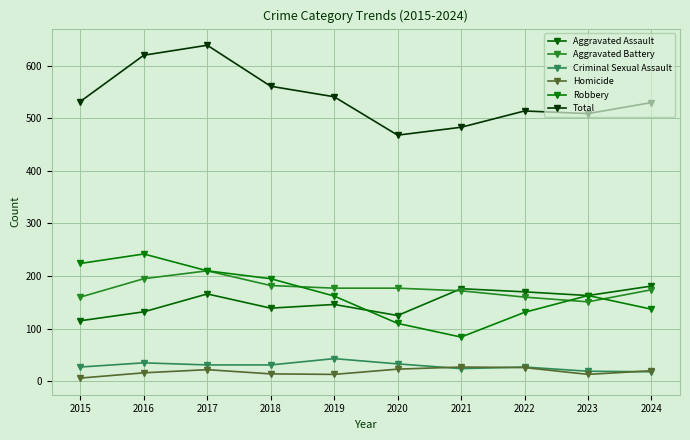

What is the difference between the highest and lowest values at 2020?

445